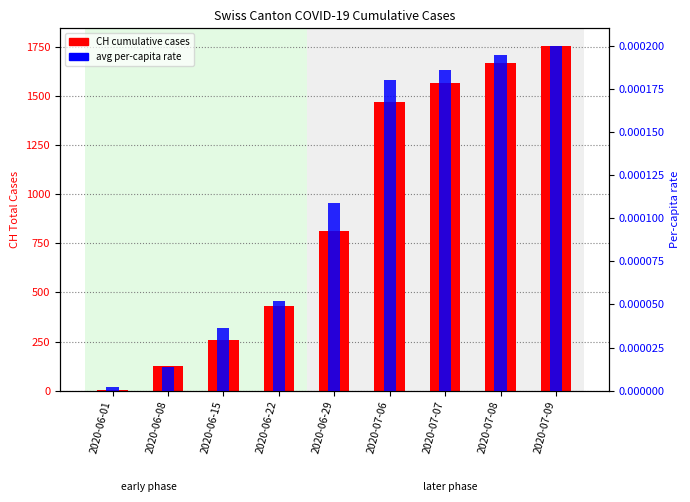

How many groups of bars are there?

9